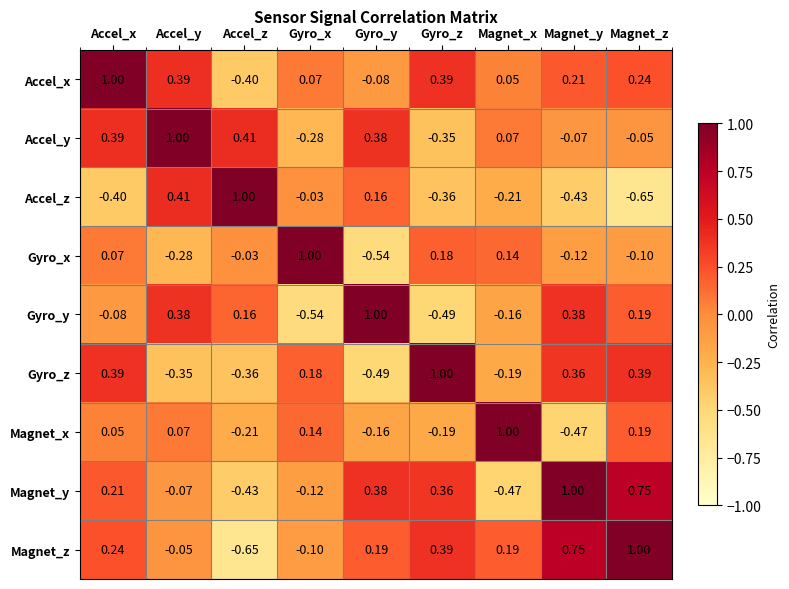

What is the difference between the highest and lowest values at Gyro_y?

1.5